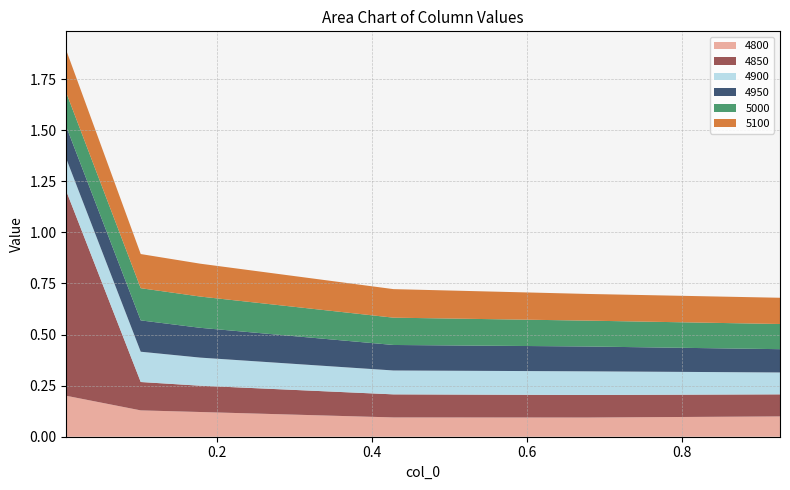

Reading left to right, extract all data points from this chart.

4800: 0.005479452054794521=0.2	0.1013698630136986=0.1	0.1780821917808219=0.1	0.4273972602739726=0.1	0.6767123287671233=0.1	0.9260273972602739=0.1
4850: 0.005479452054794521=1.0	0.1013698630136986=0.1	0.1780821917808219=0.1	0.4273972602739726=0.1	0.6767123287671233=0.1	0.9260273972602739=0.1
4900: 0.005479452054794521=0.2	0.1013698630136986=0.1	0.1780821917808219=0.1	0.4273972602739726=0.1	0.6767123287671233=0.1	0.9260273972602739=0.1
4950: 0.005479452054794521=0.2	0.1013698630136986=0.2	0.1780821917808219=0.1	0.4273972602739726=0.1	0.6767123287671233=0.1	0.9260273972602739=0.1
5000: 0.005479452054794521=0.2	0.1013698630136986=0.2	0.1780821917808219=0.2	0.4273972602739726=0.1	0.6767123287671233=0.1	0.9260273972602739=0.1
5100: 0.005479452054794521=0.2	0.1013698630136986=0.2	0.1780821917808219=0.2	0.4273972602739726=0.1	0.6767123287671233=0.1	0.9260273972602739=0.1